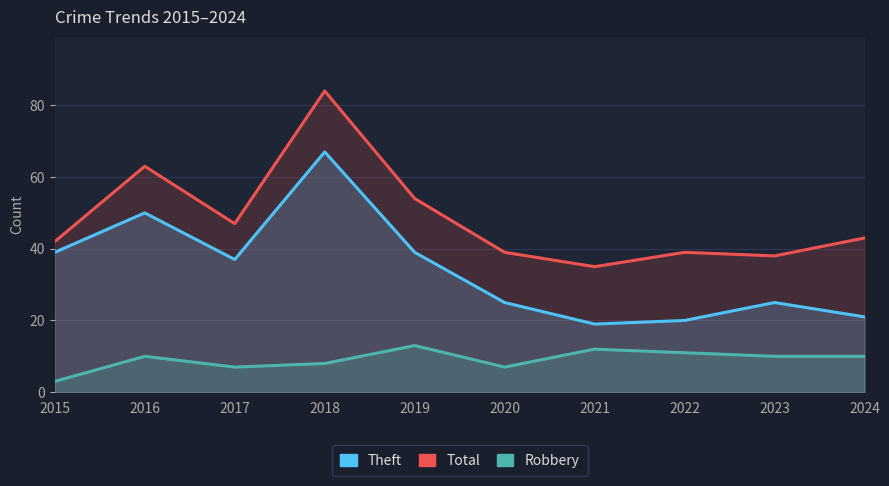

What is the difference between the Robbery values at 2017 and 2015?

4